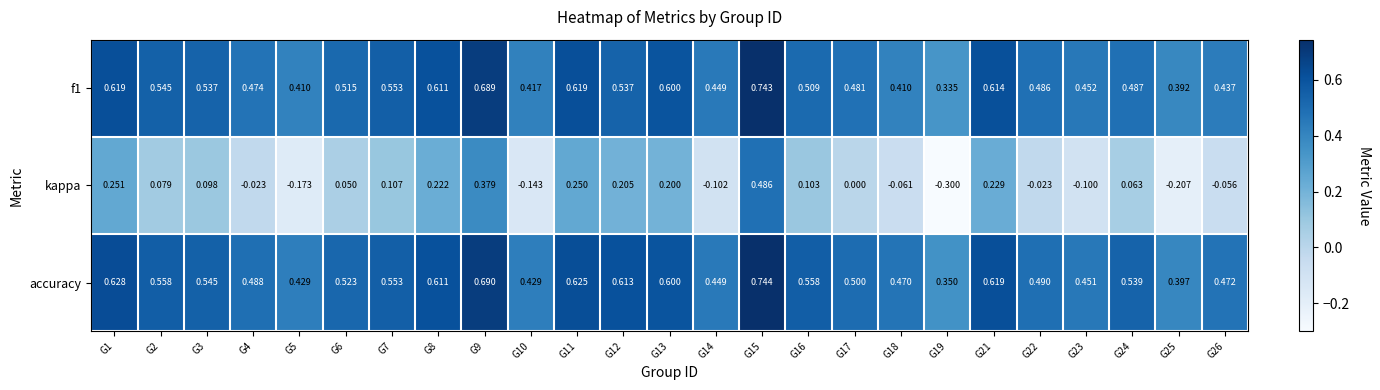

Between G19 and G22, which series saw the biggest shift?

kappa